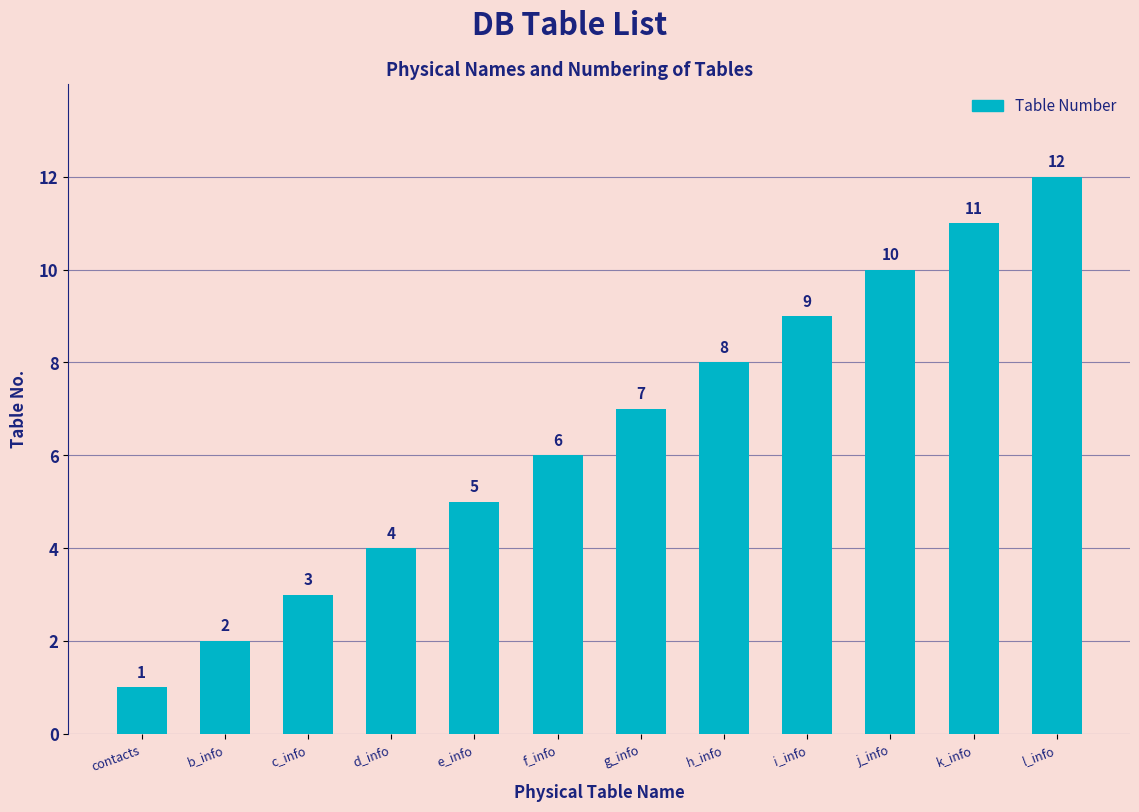

How many data points are less than 7?

6